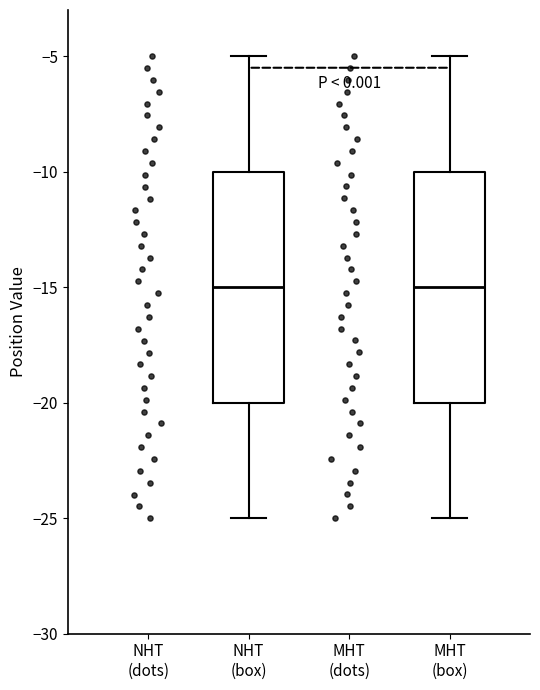

Reading left to right, transcribe this box plot: for each box, give where its median line is, the range the box spans, and where its two whiskers end, as read against the y-axis. The values are not printed on the chart, so give them approximately, as read against the axis.

NHT (box): median -15, box -20 to -10, whiskers -25 to -5
MHT (box): median -15, box -20 to -10, whiskers -25 to -5